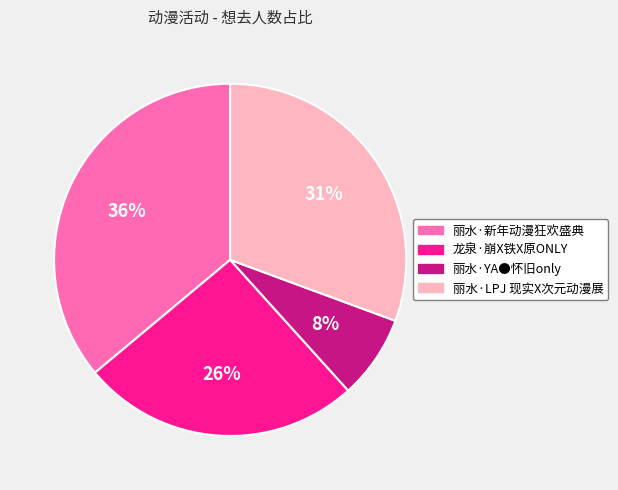

Count the number of slices in the pie.

4